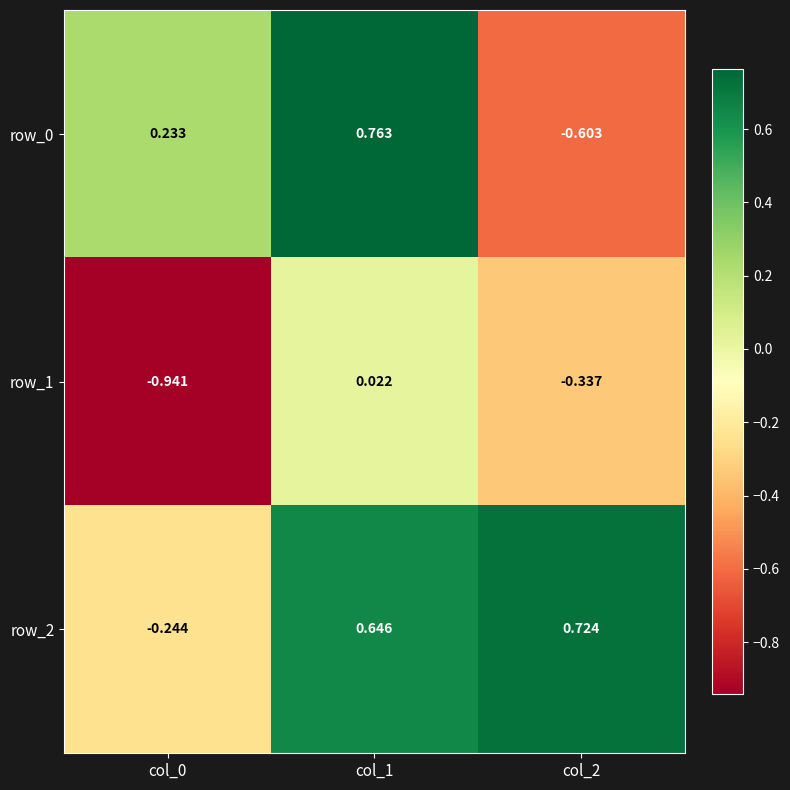

The value of row_1 at col_2 is -0.6. True or false?

False